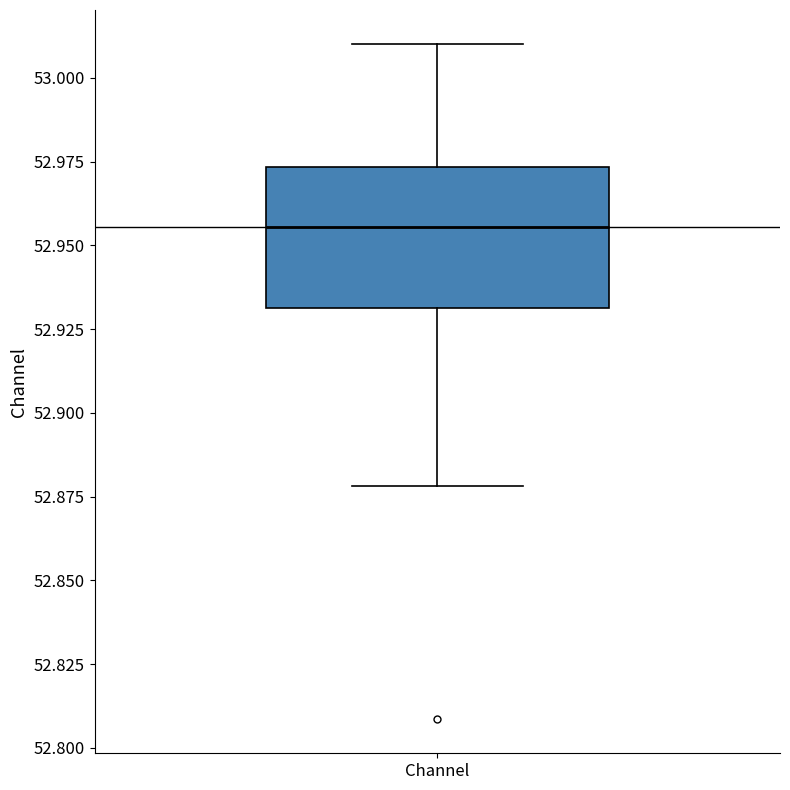

Read this box plot against the y-axis: the position of the median line, the range covered by the box, and the ends of both whiskers. The values are not printed on the chart, so give them approximately, as read against the axis.

median 52.955, box 52.930 to 52.975, whiskers 52.880 to 53.010